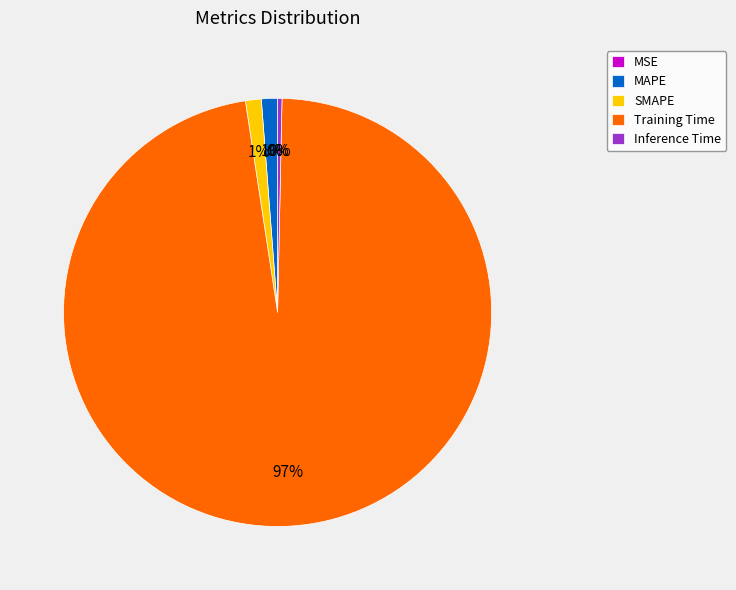

How many segments does this pie chart have?

5